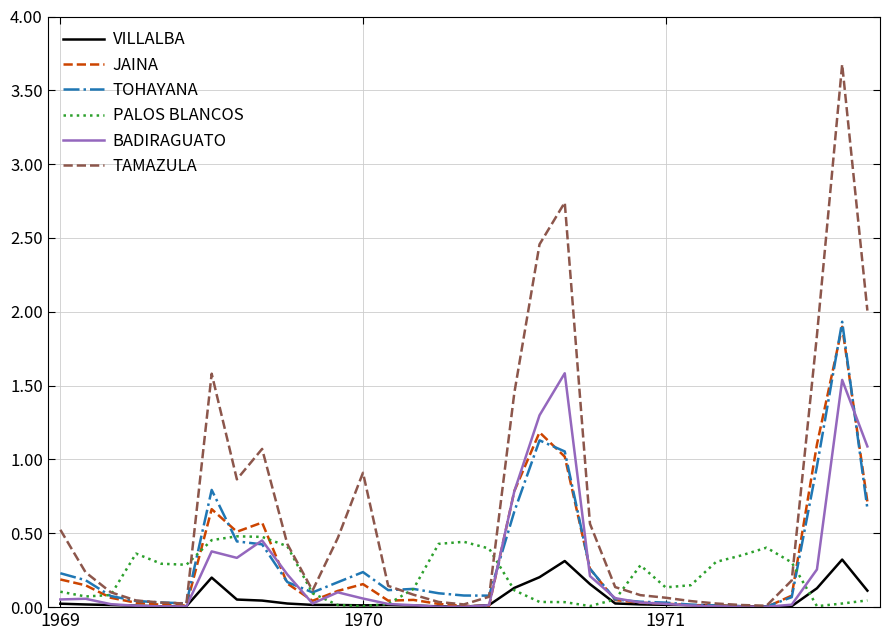

What is the maximum value shown in the chart?

3.7